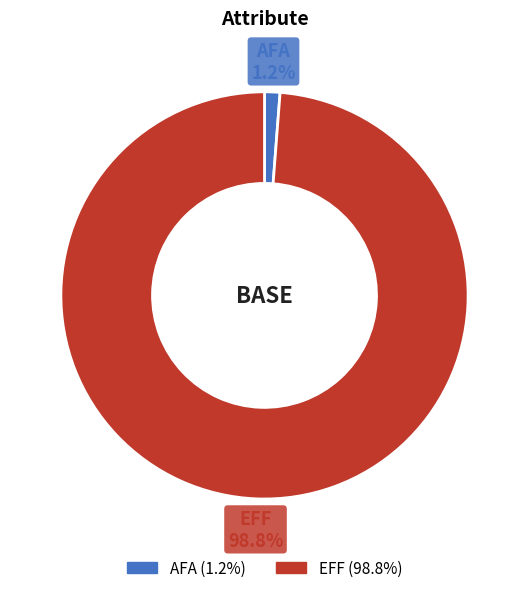

How many segments does this pie chart have?

2